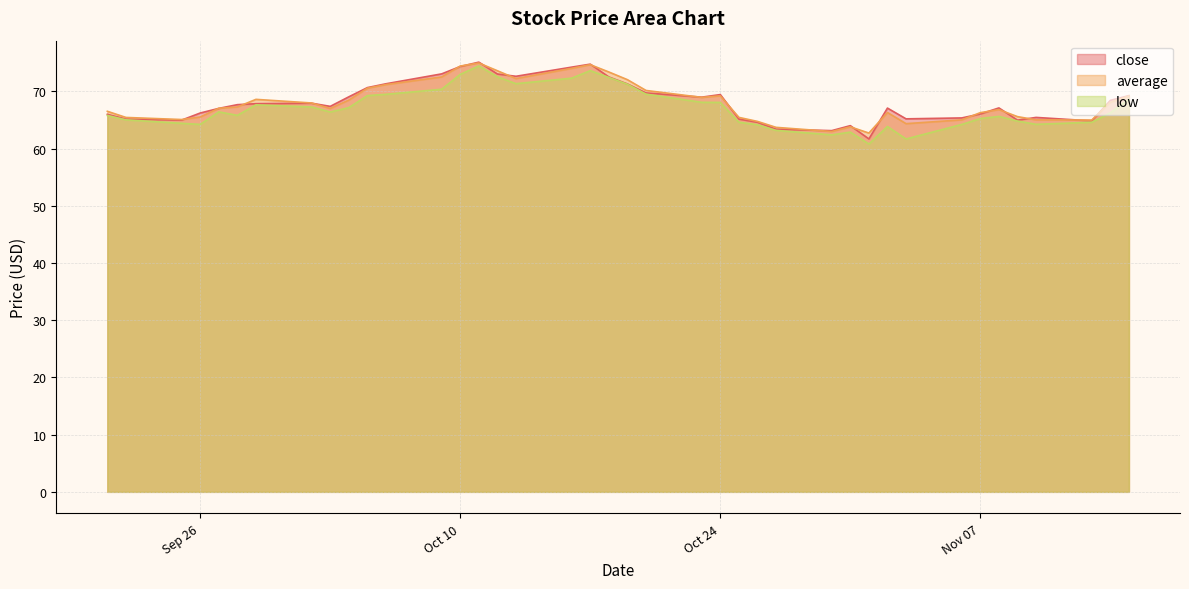

Which label corresponds to the smallest value in the chart?

2023-11-01